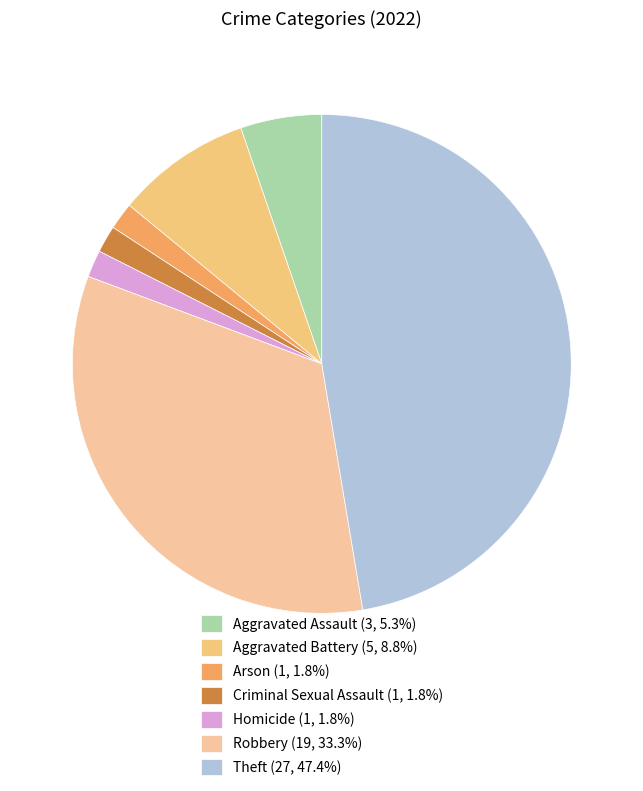

Which category has the biggest portion of the pie?

Theft